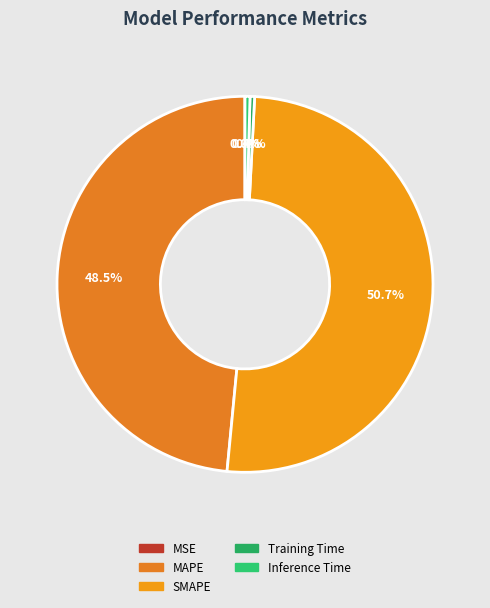

What percentage do Inference Time and SMAPE together represent?

51.1%